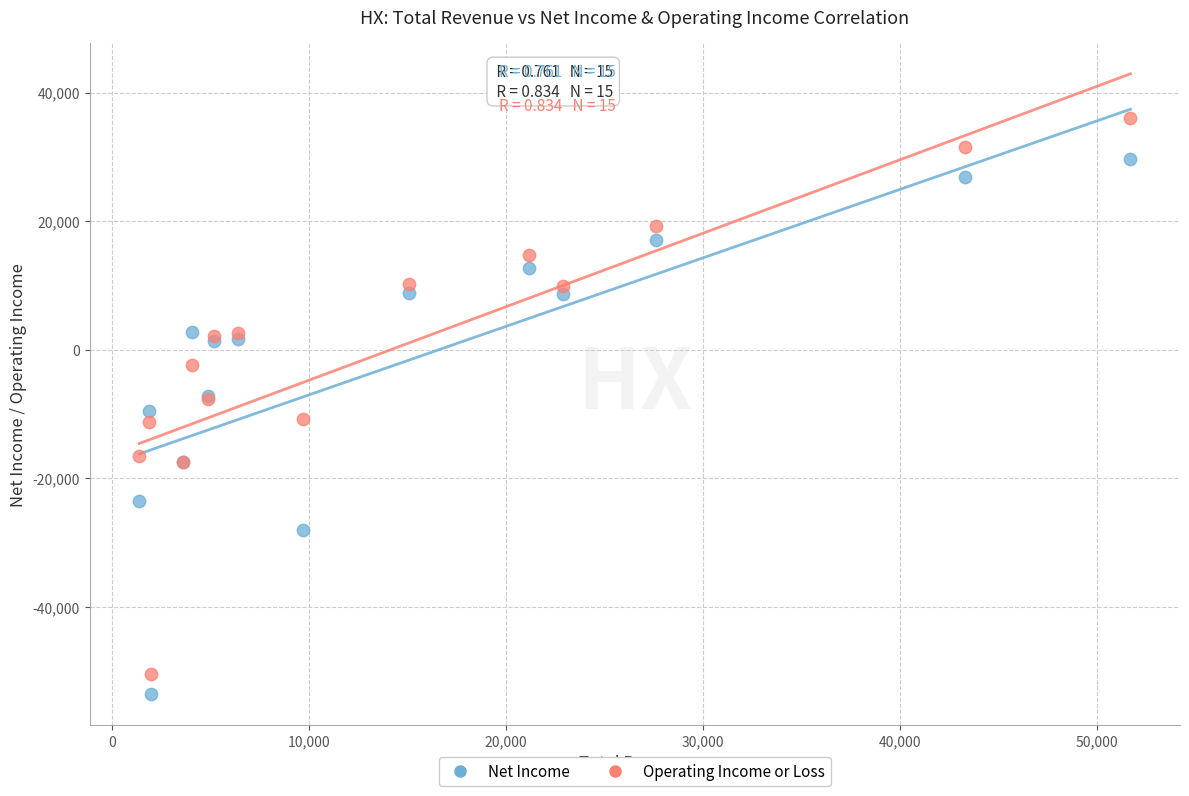

Which series has the largest Y range (max minus min)?

Operating Income or Loss